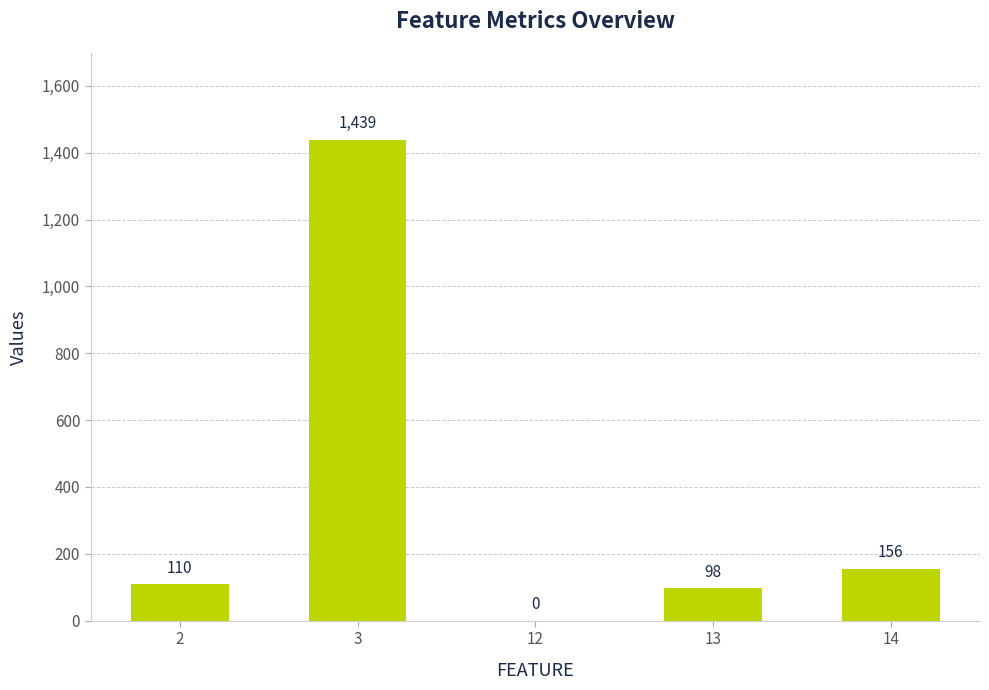

Is it true that the value at 12 is -528?

False